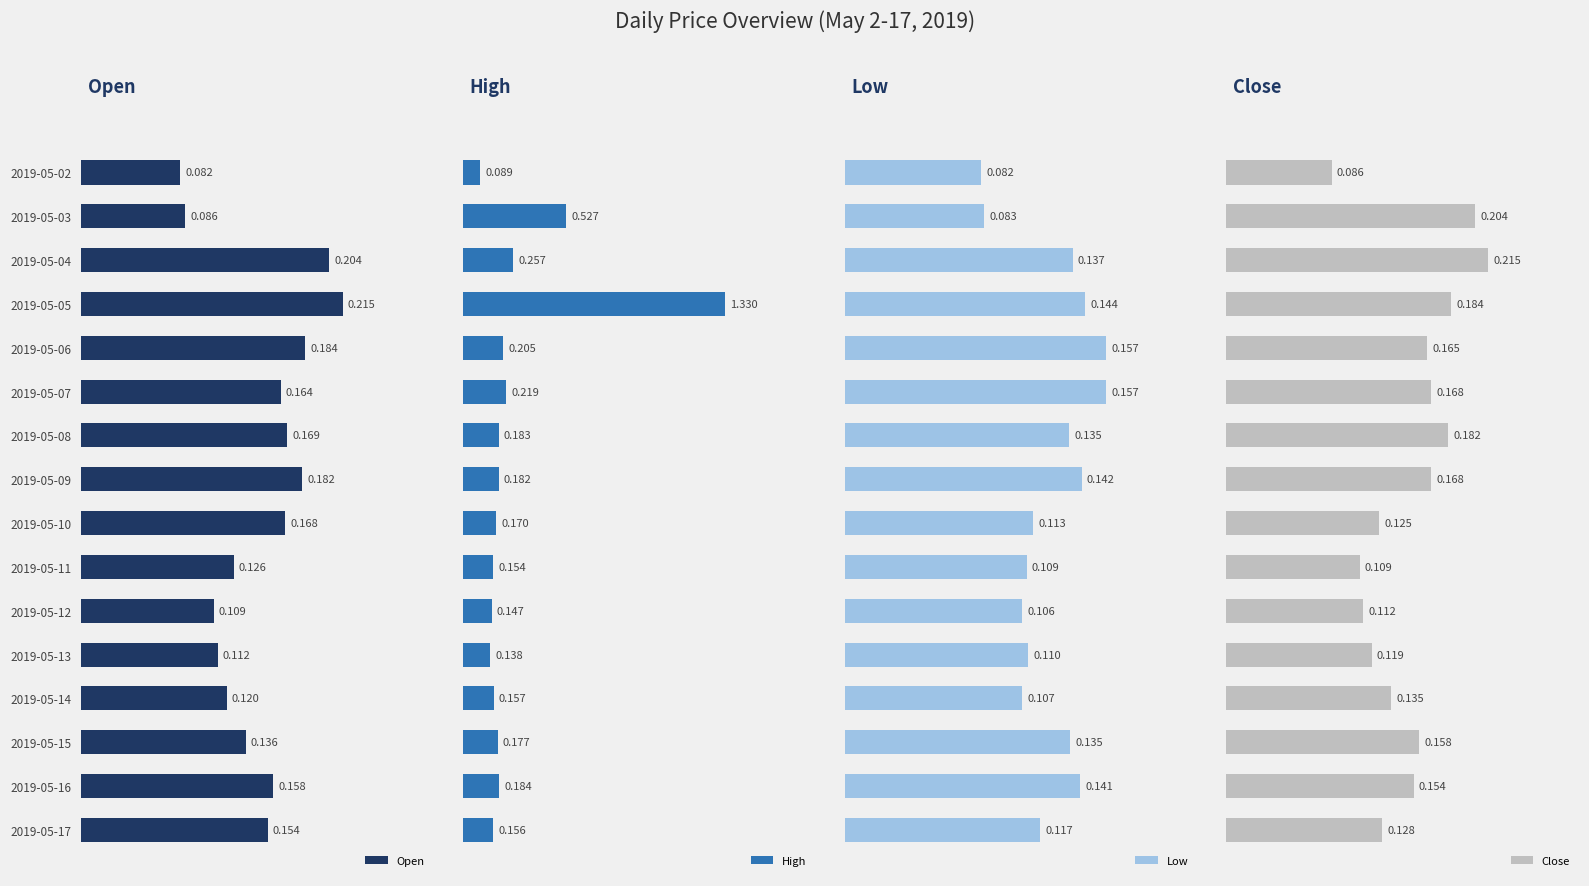

How many series are shown in this chart?

4